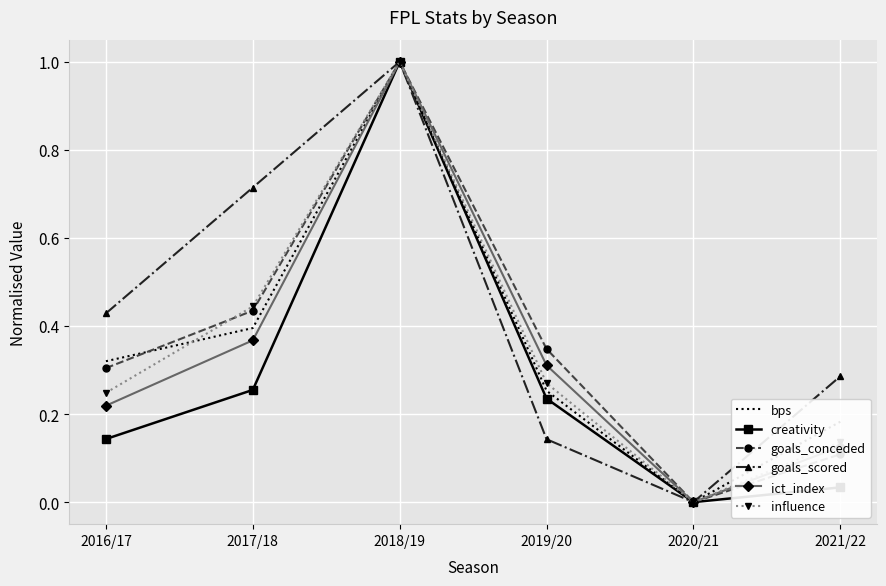

Which series has the largest total across all categories?

goals_scored